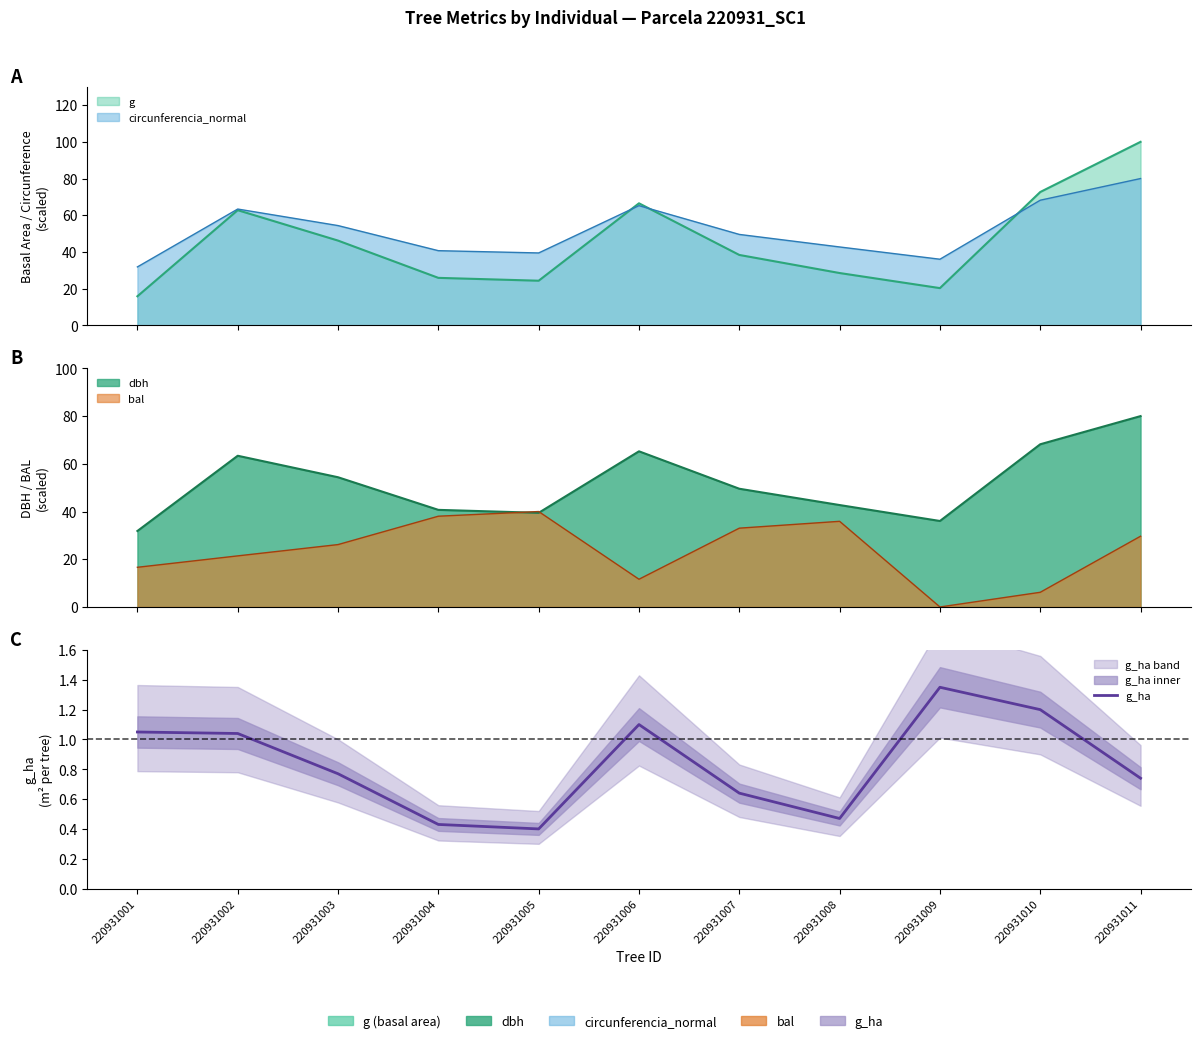

What is the difference between the second highest and minimum values?

0.8